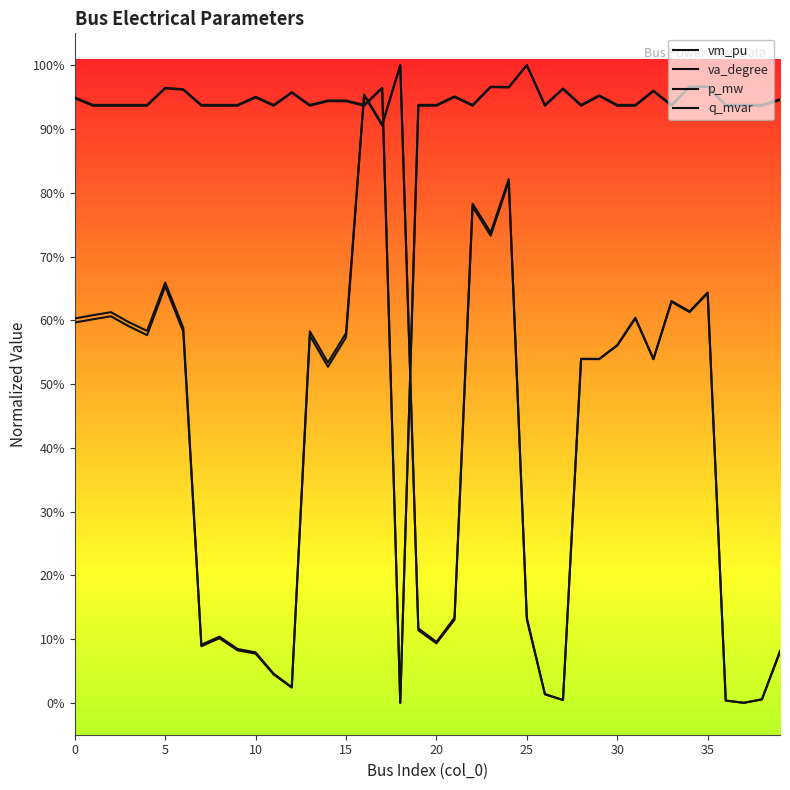

What is the label of the 27th point from the left?

26